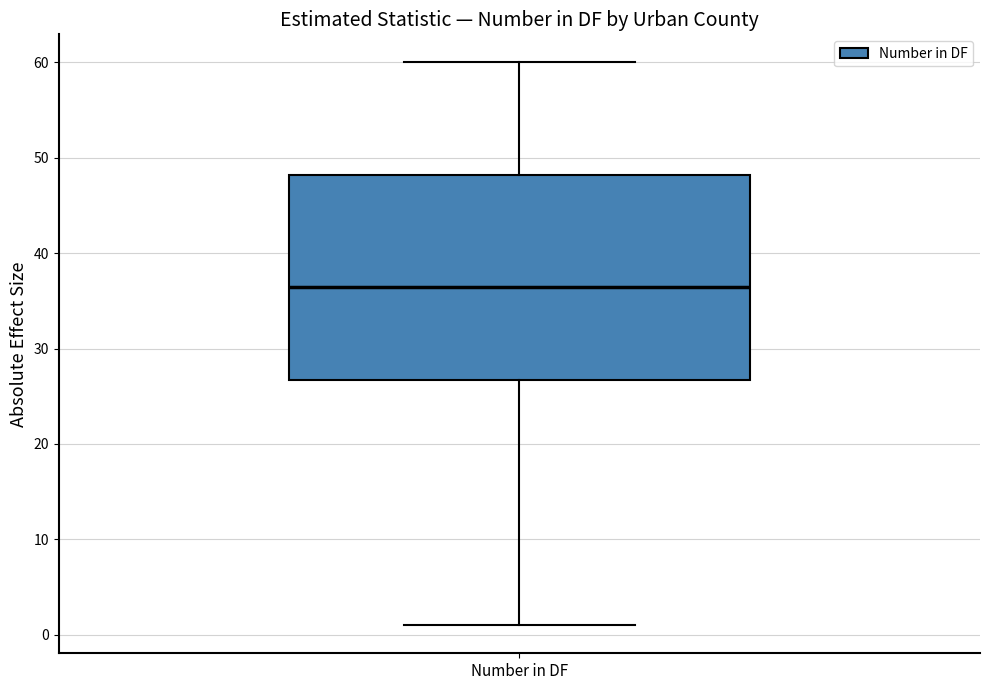

Transcribe this box plot: give where the median line is, the range the box spans, and where the two whiskers end, as read against the y-axis. The values are not printed on the chart, so give them approximately, as read against the axis.

median 37, box 27 to 48, whiskers 1 to 60